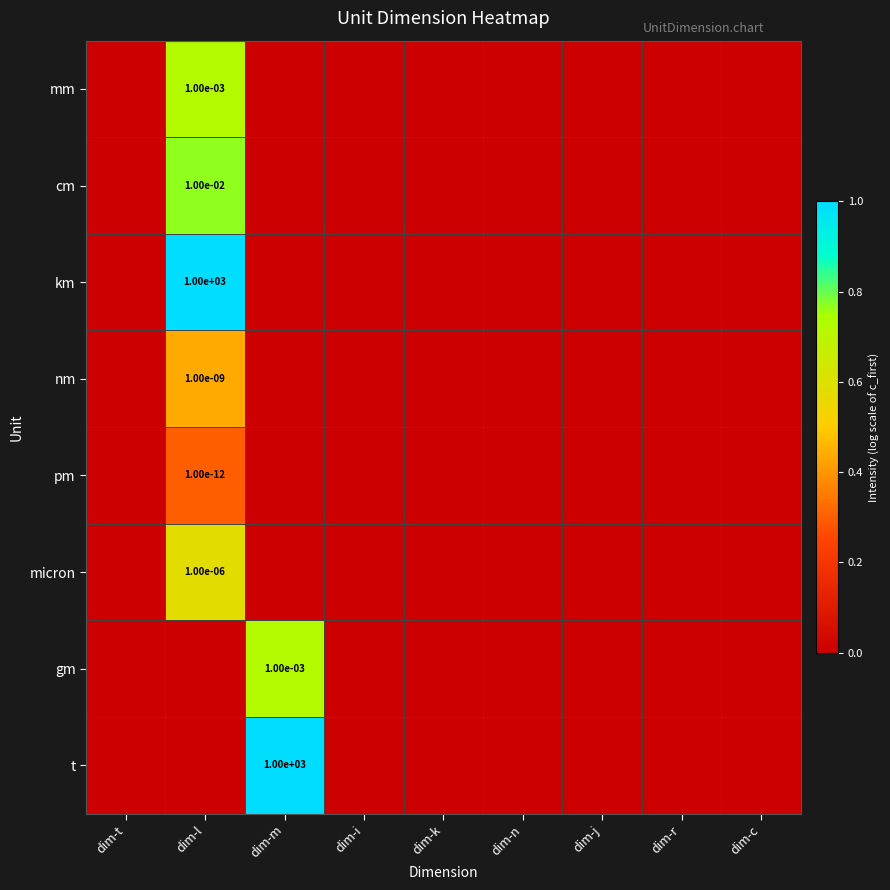

At which category is the sum across all series the highest?

dim-l